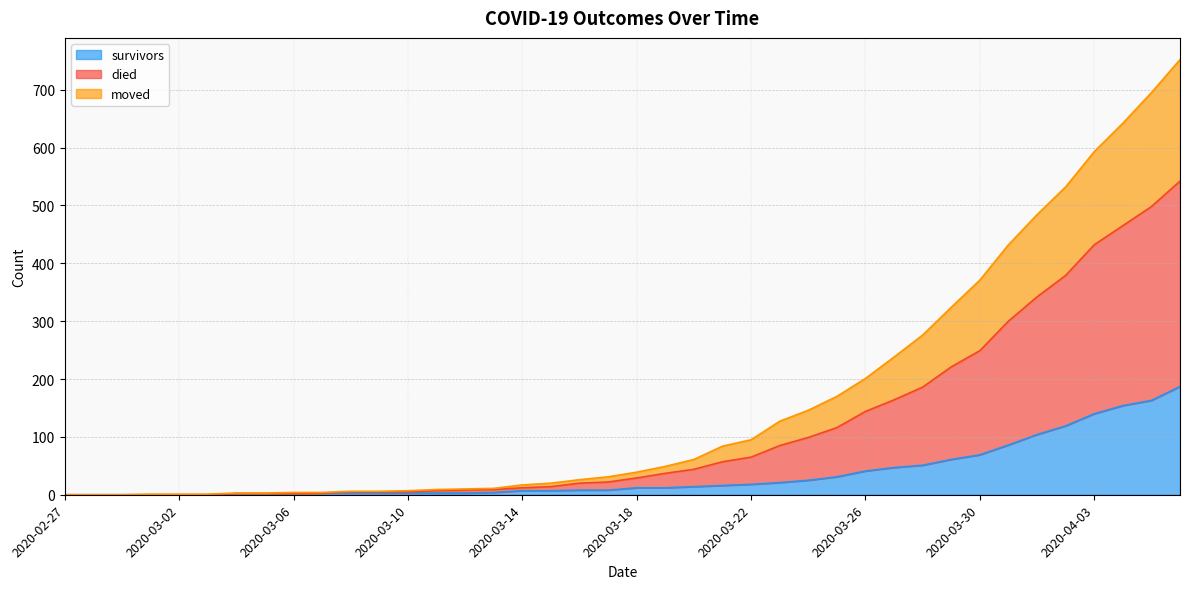

Rank the series by their average value, from lowest to highest.

survivors, moved, died